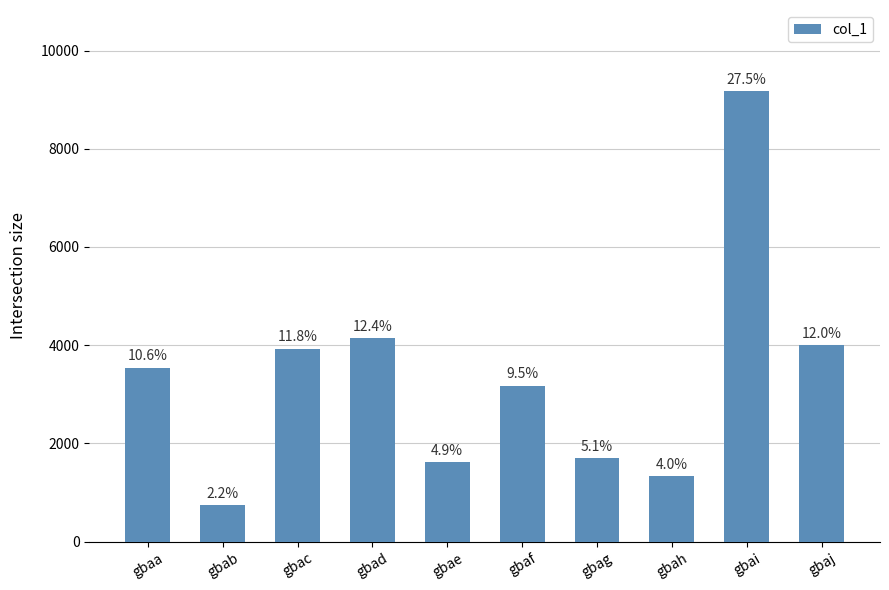

Is it true that the value at gbac is 3929?

True